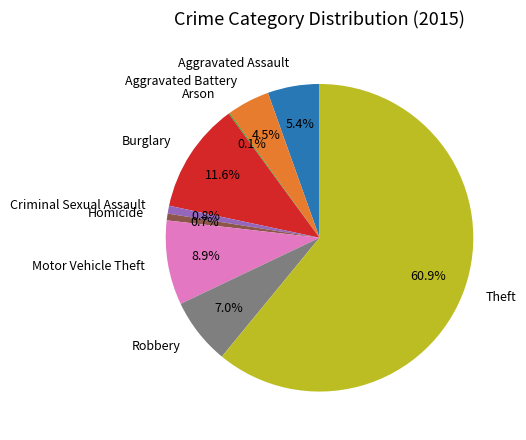

Which slice is the largest?

Theft